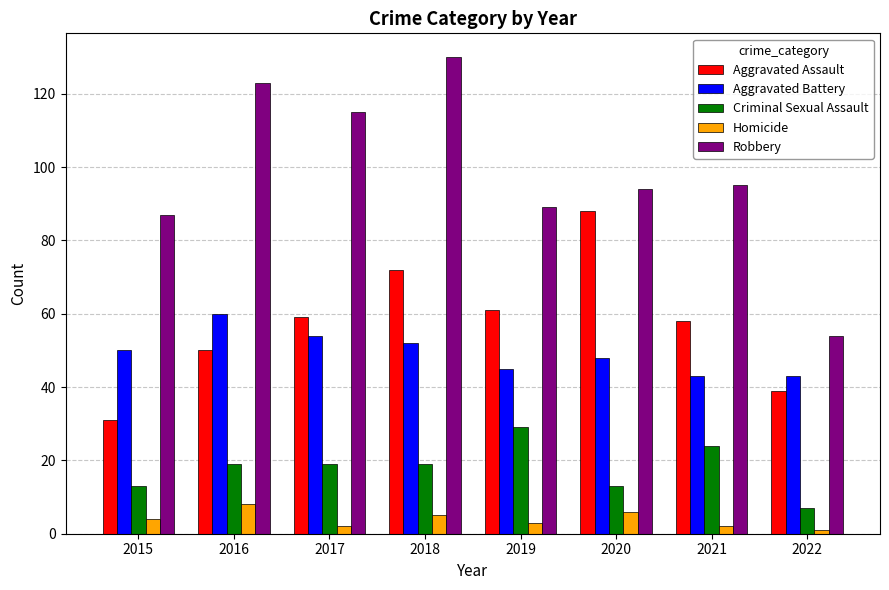

What is the value of the Robbery bar at the 5th from the left?

89